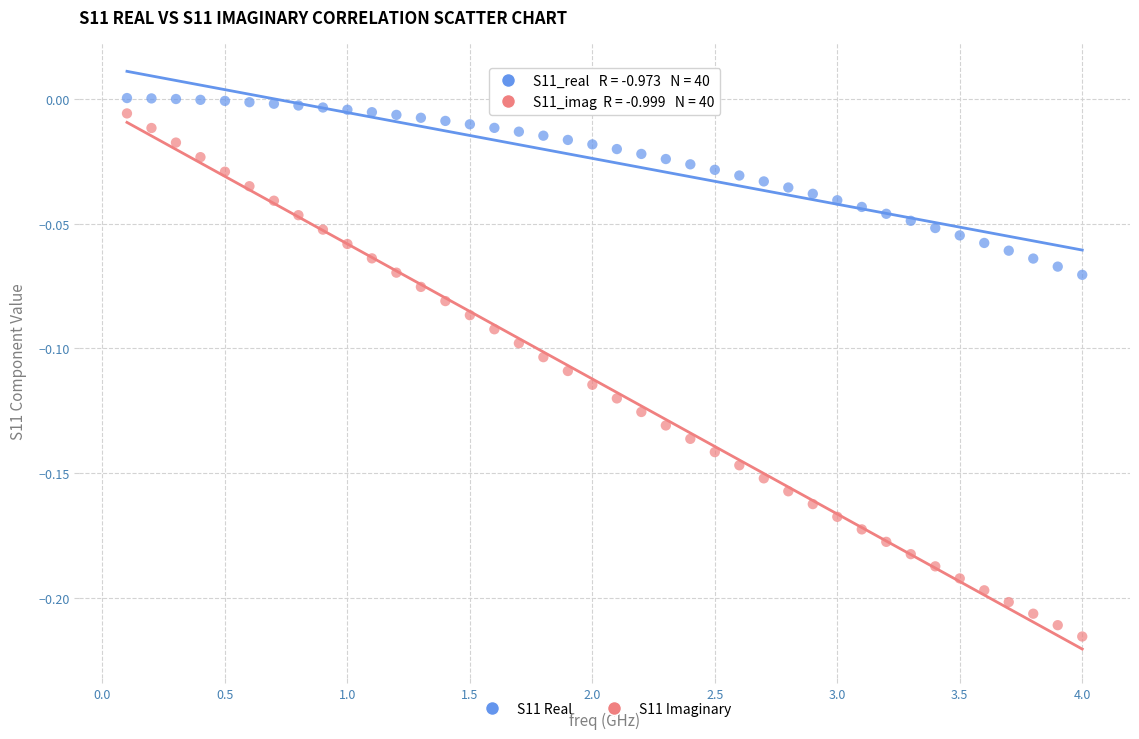

Across all data points, what is the range of X values (max minus min)?

3.9